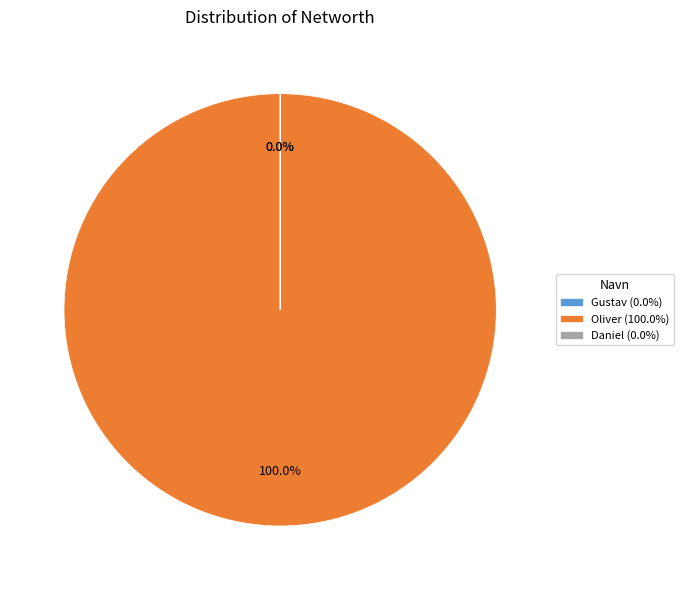

To the nearest percent, what is the average slice percentage?

33%